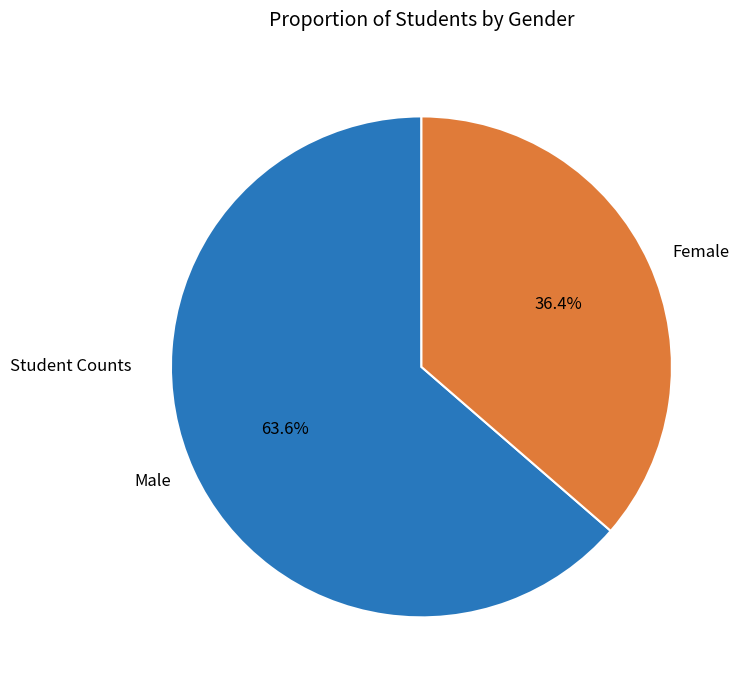

What is the majority slice?

Male